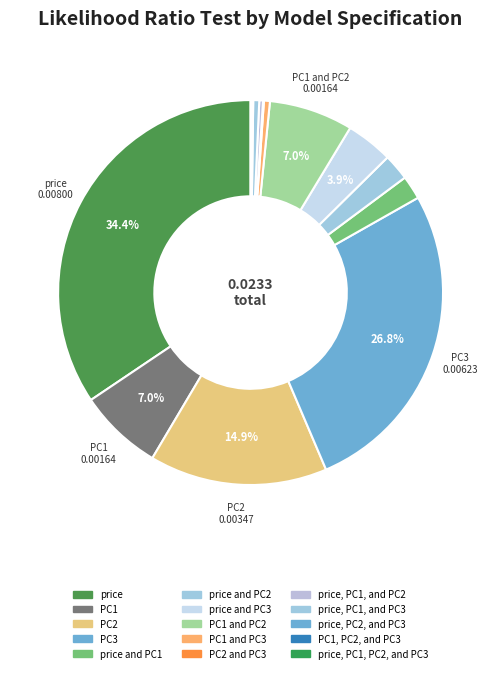

The PC1 slice represents 13% of the pie. True or false?

False